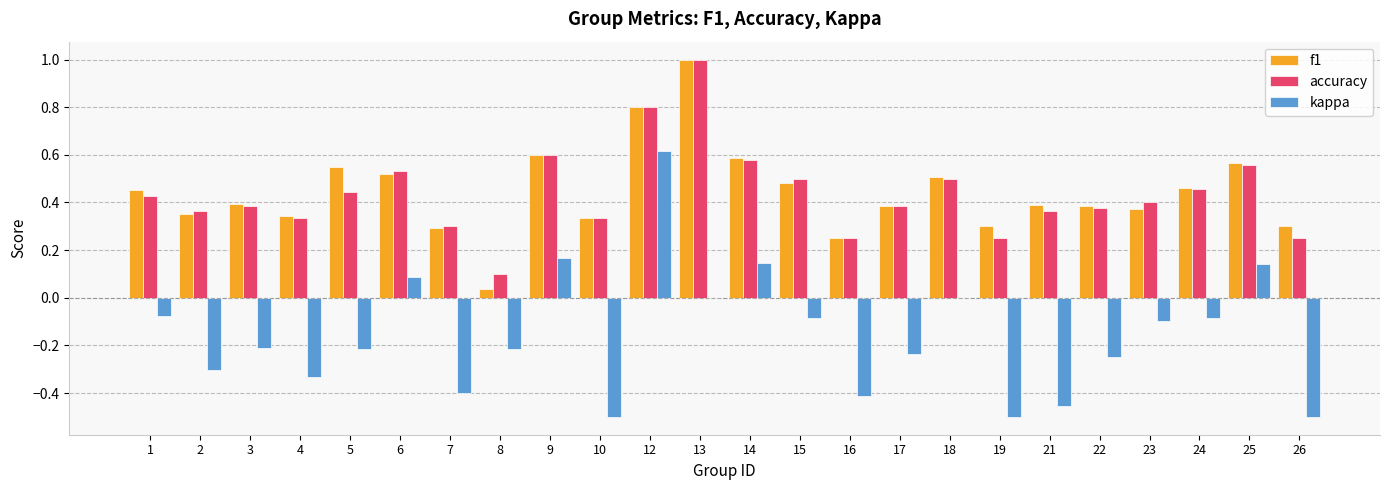

At which label does kappa reach its peak?

12